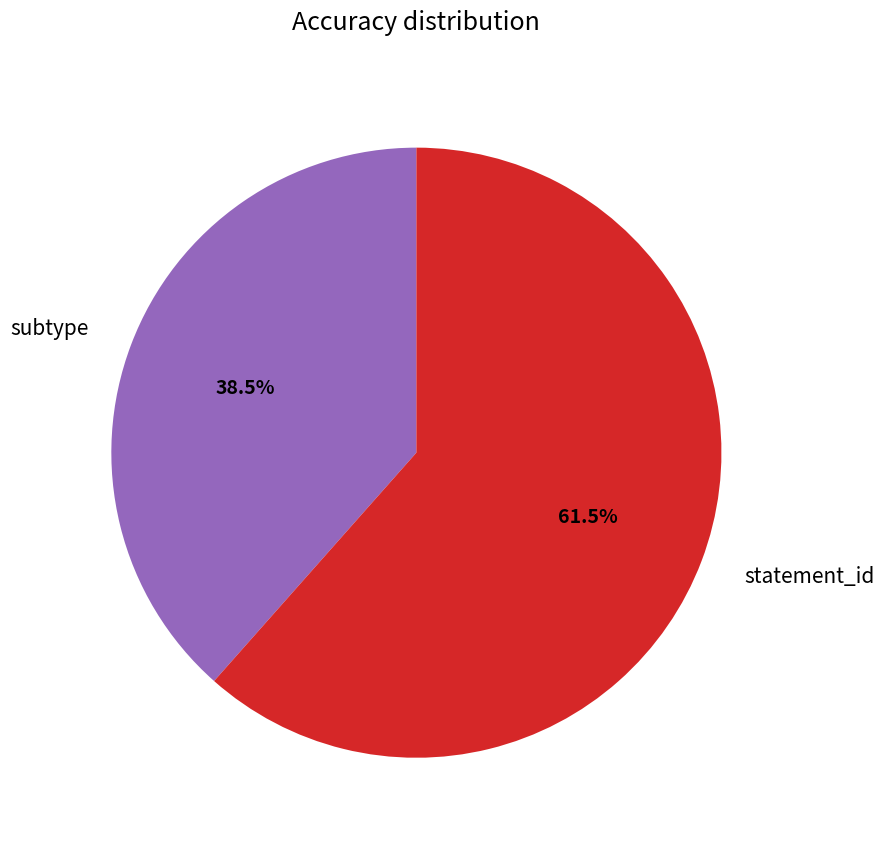

Is statement_id the majority of the pie?

Yes